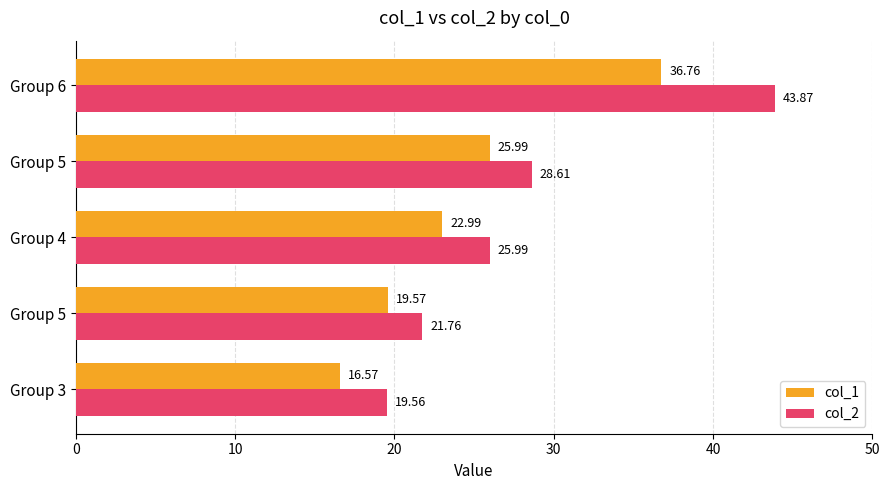

Which series has the largest range (max minus min)?

col_2